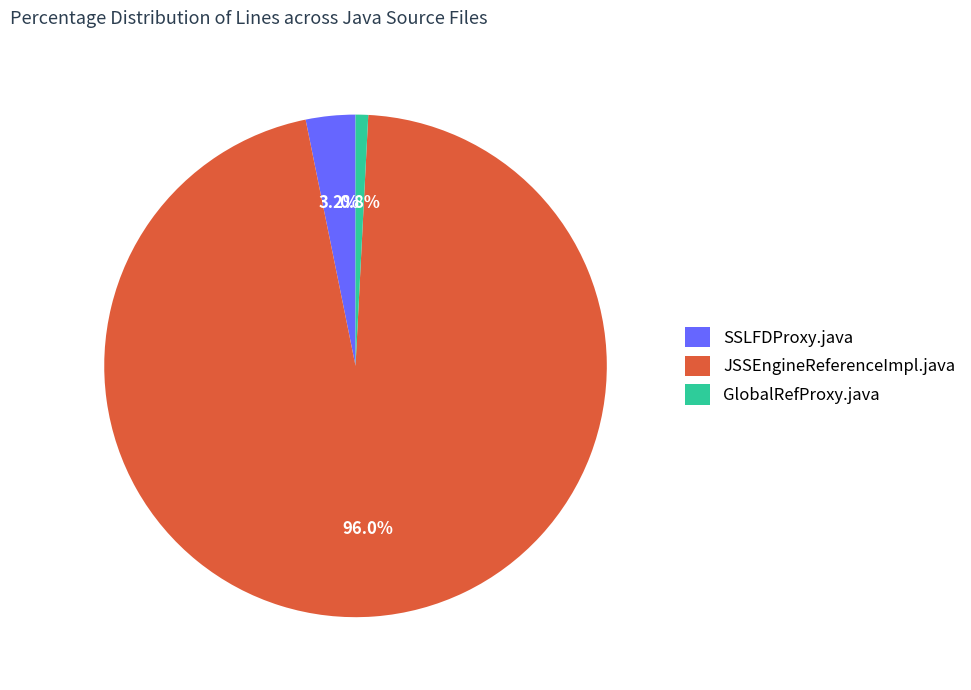

To the nearest percent, what portion does SSLFDProxy.java represent?

3%